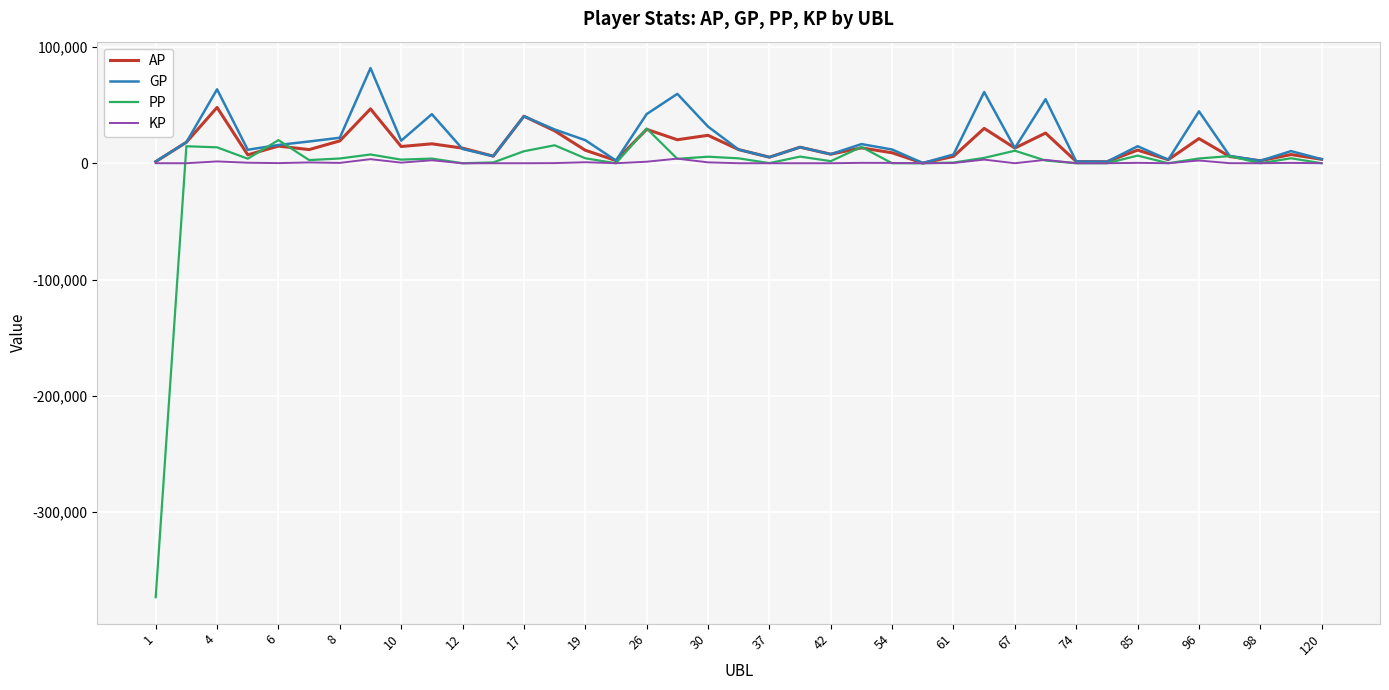

What is the difference between the second highest and second lowest values in the GP series?

62240.0